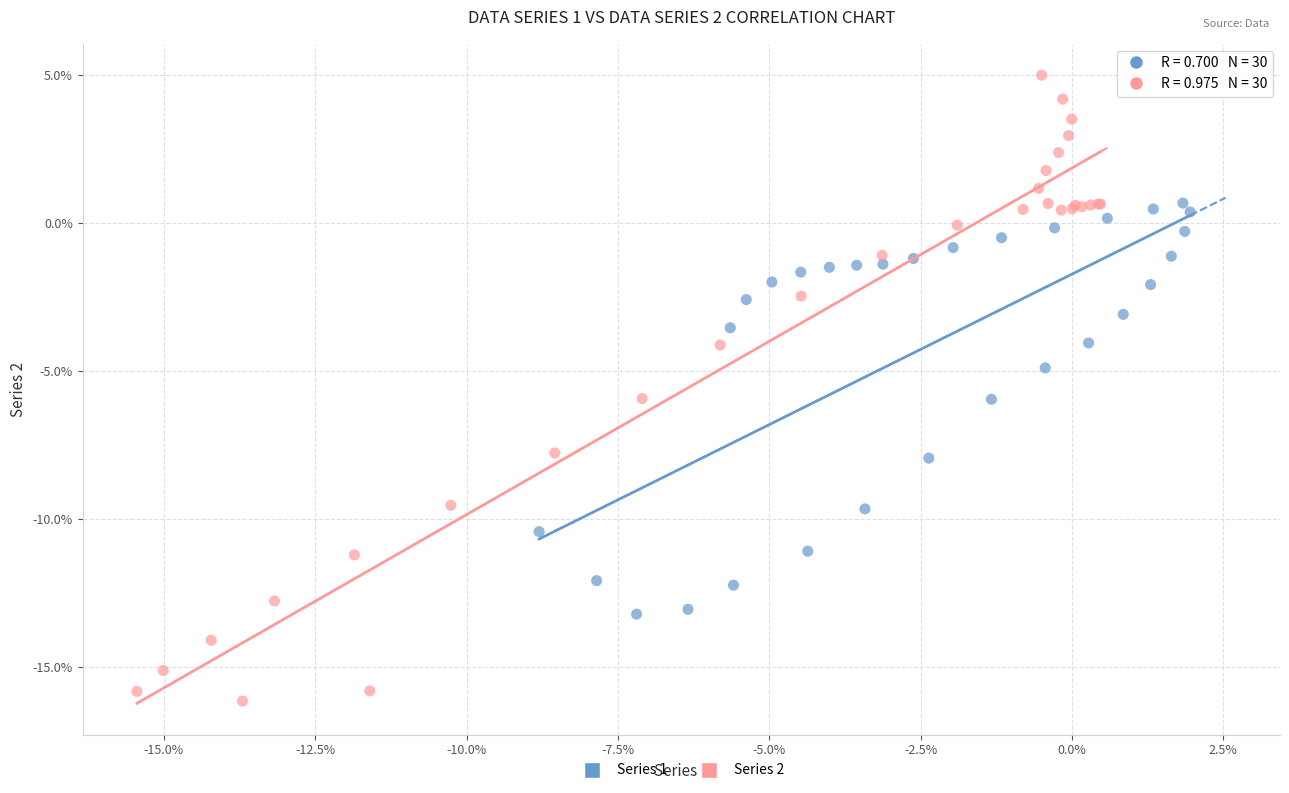

Which series reaches the maximum Y coordinate?

Series 2